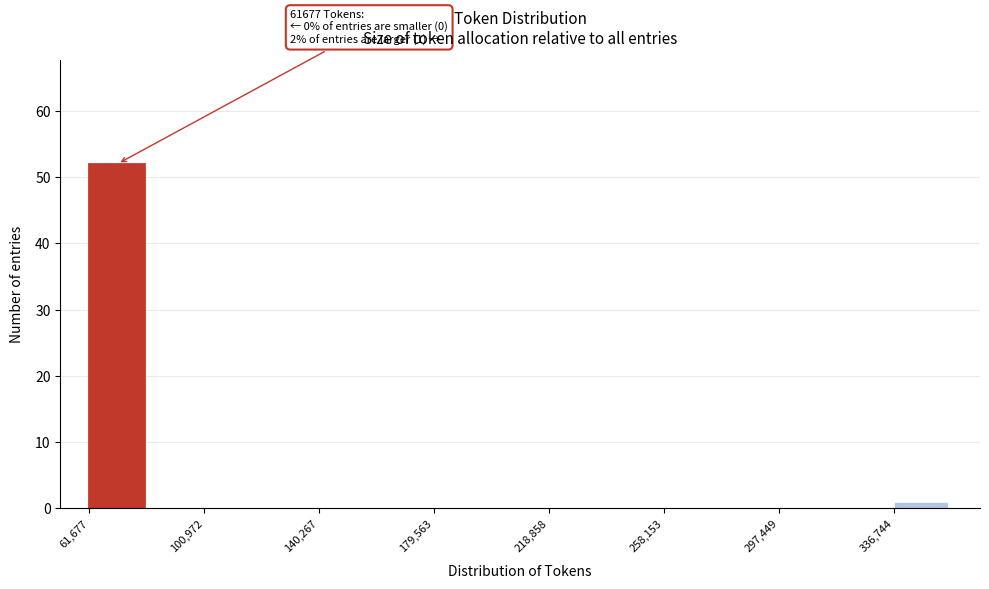

Around what value on the x-axis is the tallest bar? Give the approximate position of its centre, as read against the axis.

70000